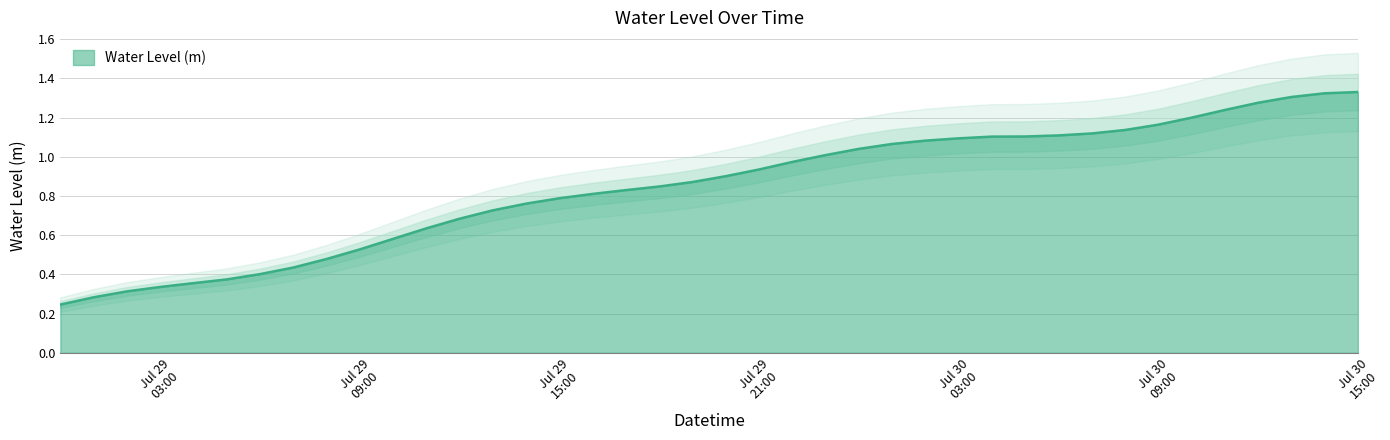

Count the number of data series in this chart.

1